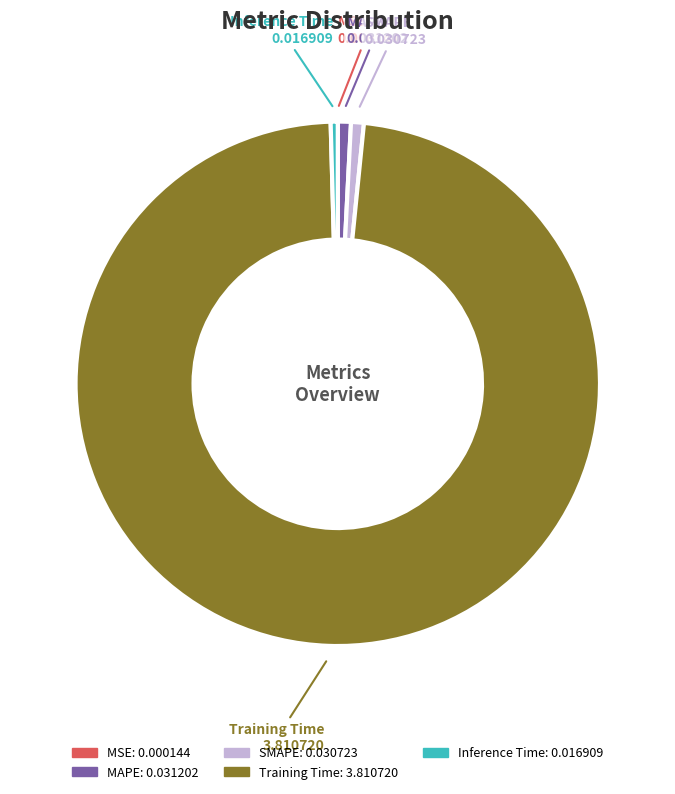

Is it true that Inference Time is 12% of the pie?

False